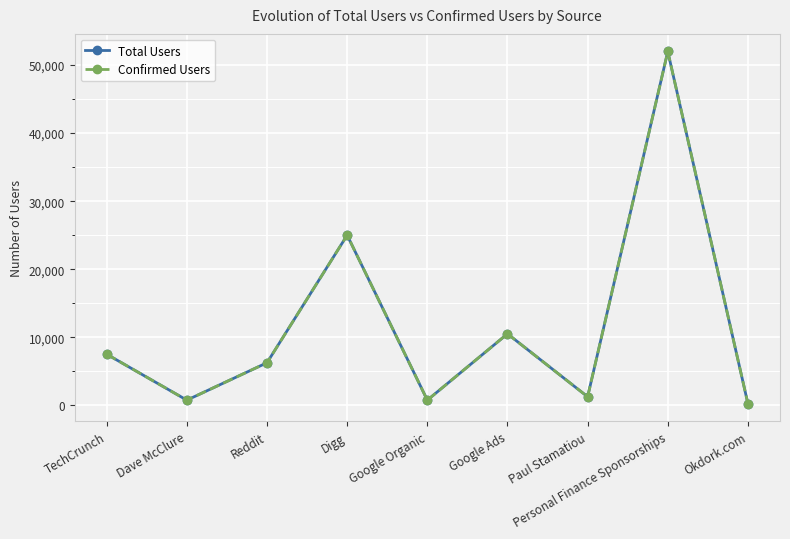

What is the value of the Confirmed Users point at the 8th from the left?

52000